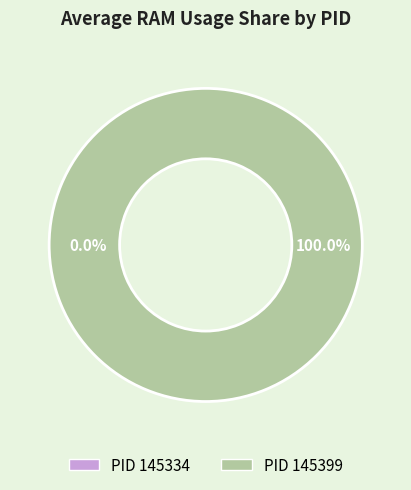

How many slices are in this pie chart?

2